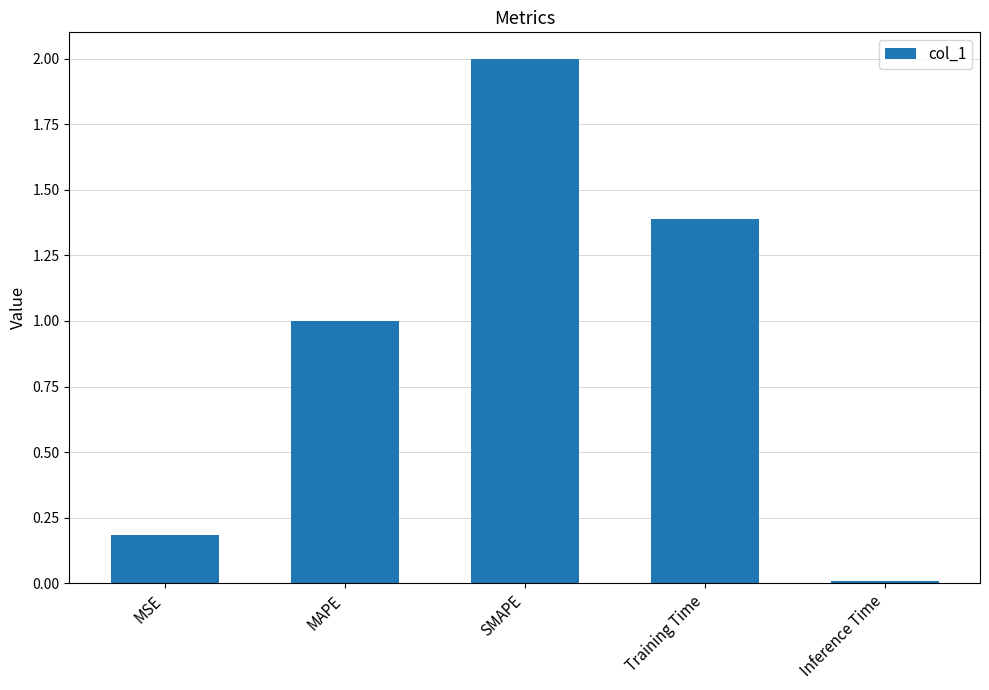

At which label does the data first exceed 1?

MAPE